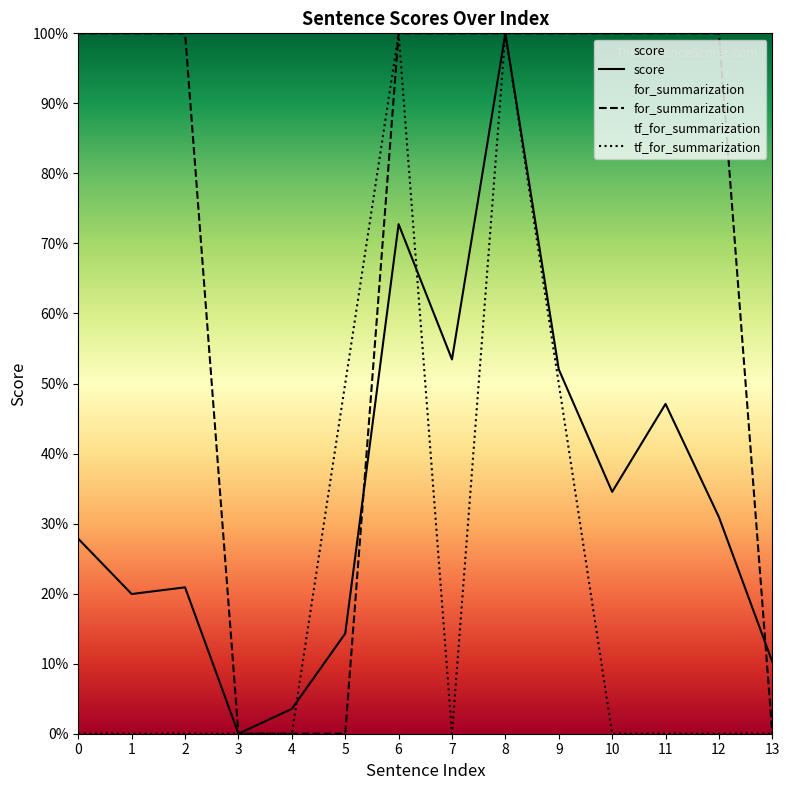

Which series has the largest total across all categories?

for_summarization